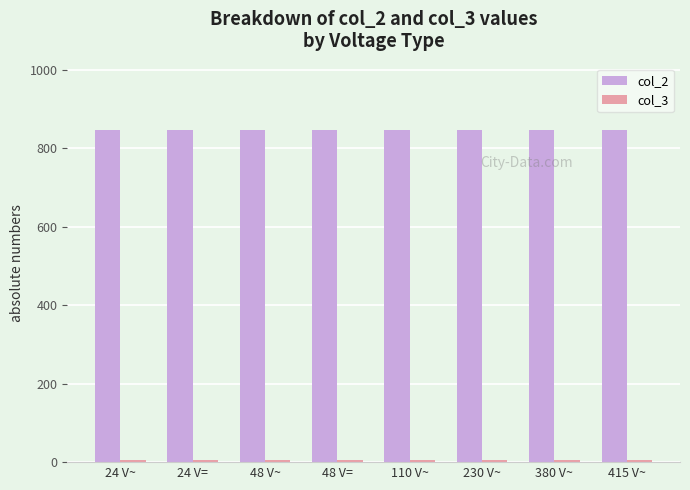

At how many categories does at least one series exceed 65?

8